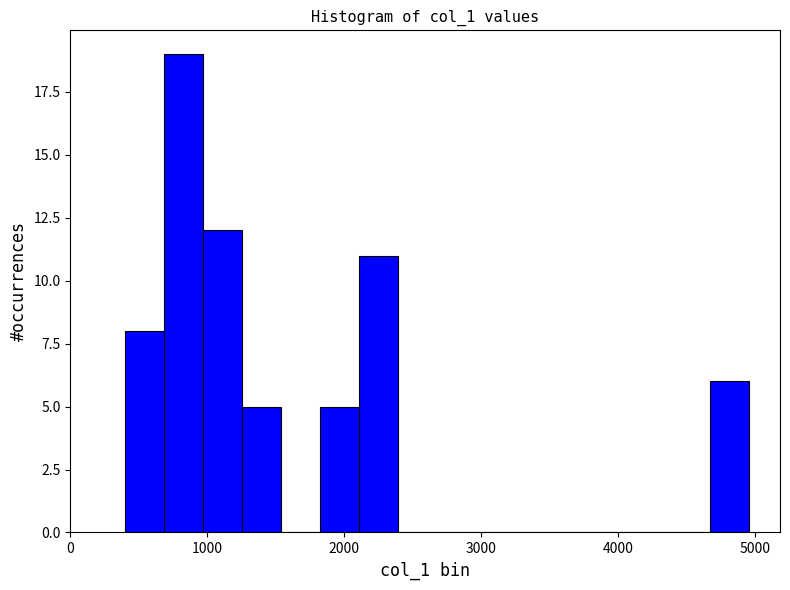

Around what value on the x-axis is the tallest bar? Give the approximate position of its centre, as read against the axis.

800